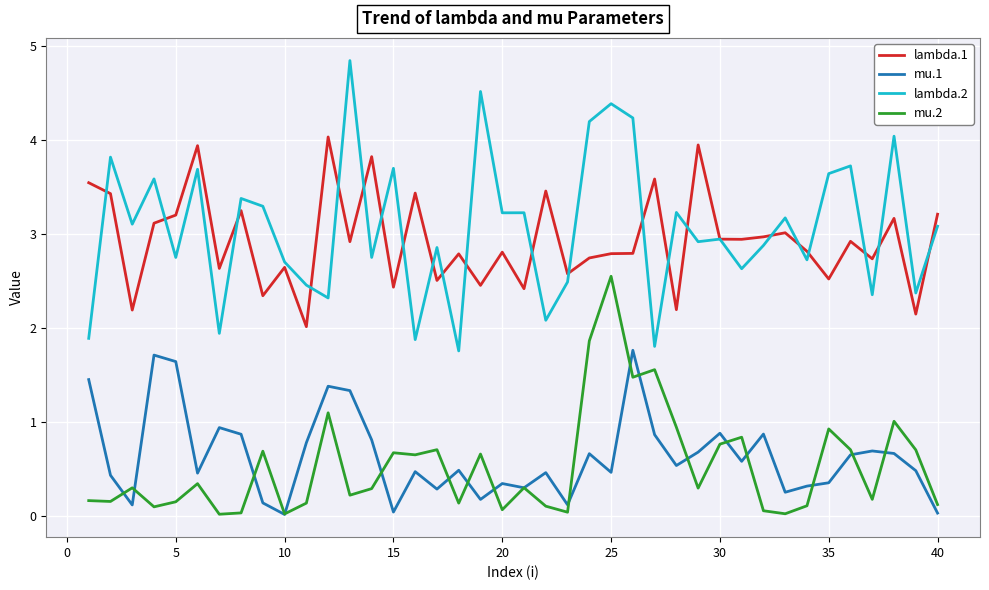

Which series has the largest range (max minus min)?

lambda.2